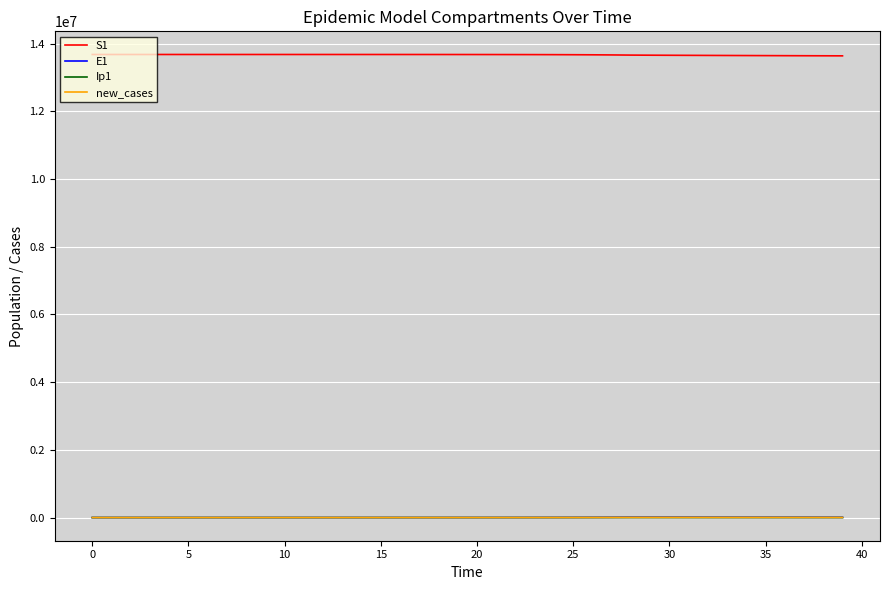

True or false: S1 and new_cases cross at least once.

False